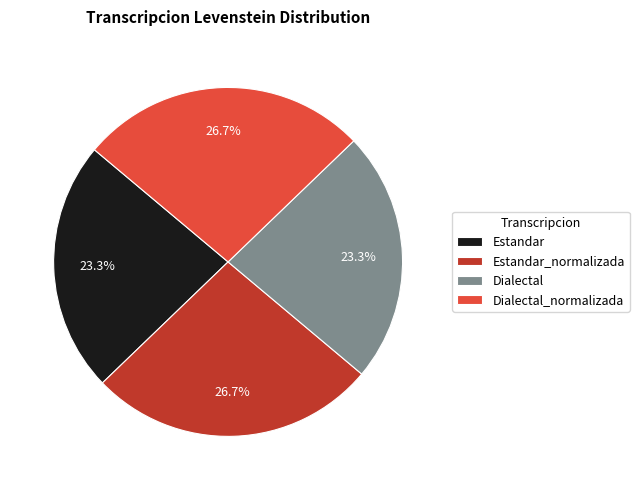

What is the total percentage of Dialectal_normalizada and Dialectal?

50.0%